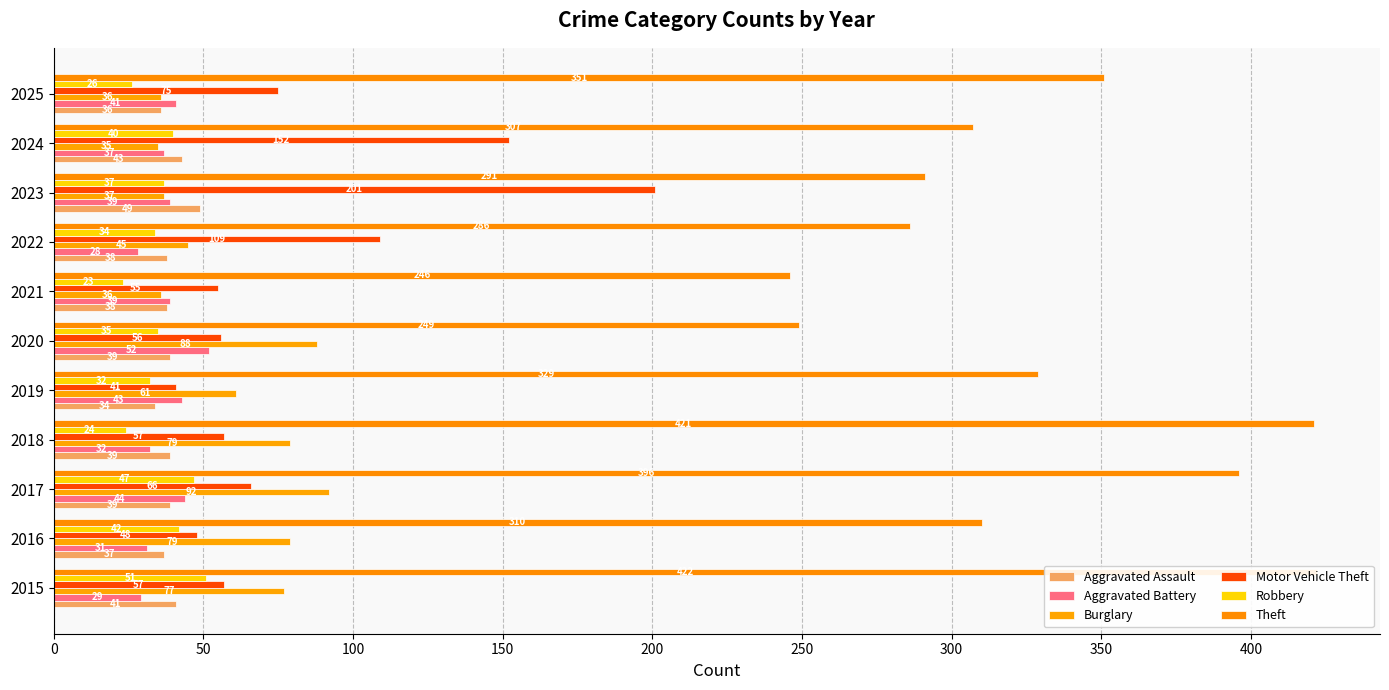

How many categories are shown in the chart?

11